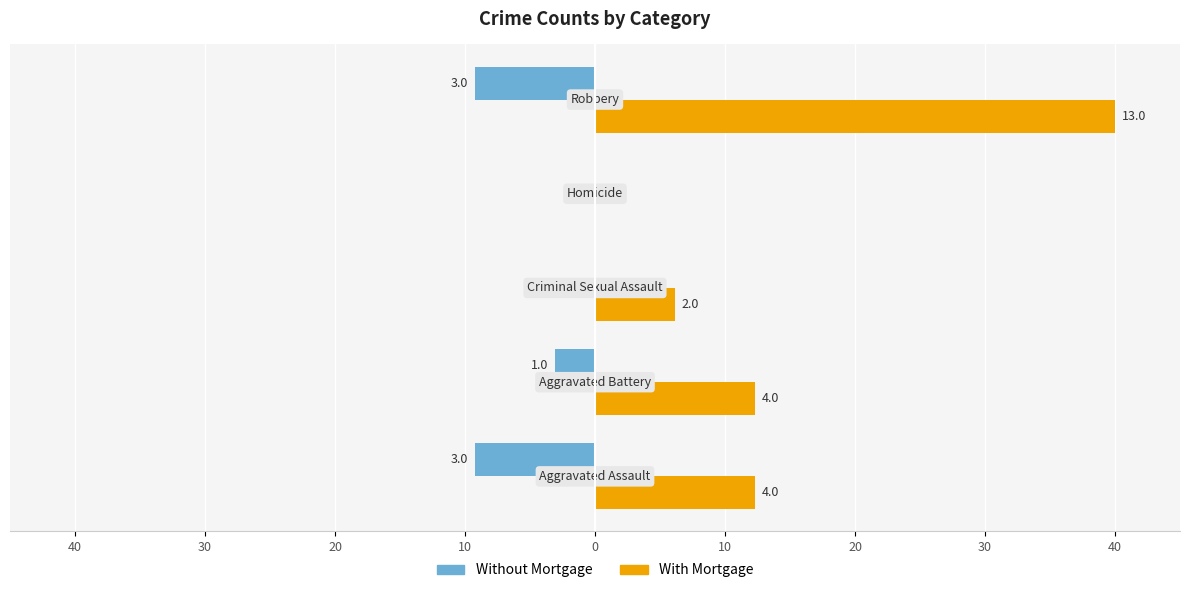

What is the value of the Without Mortgage bar at the 1st from the left?

-9.2